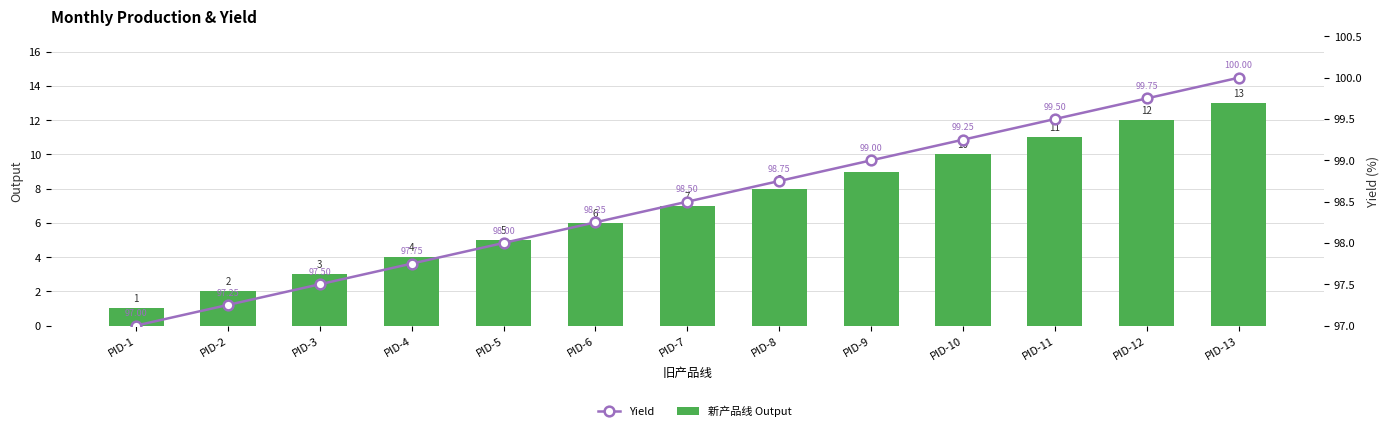

What is the maximum value for Yield?

100.0